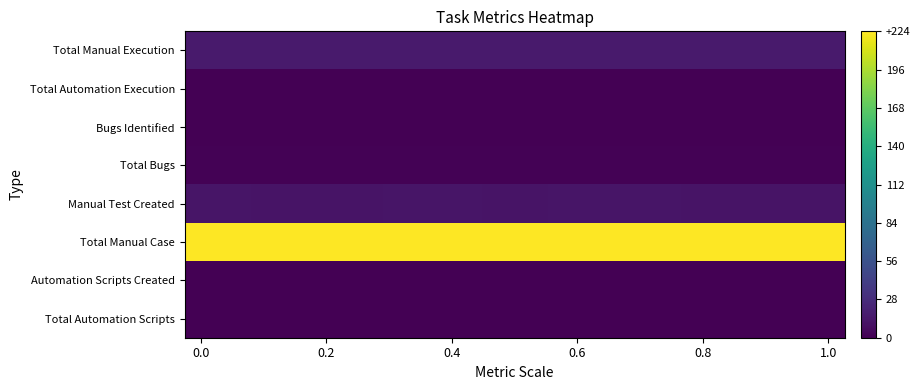

Count the number of data series in this chart.

8